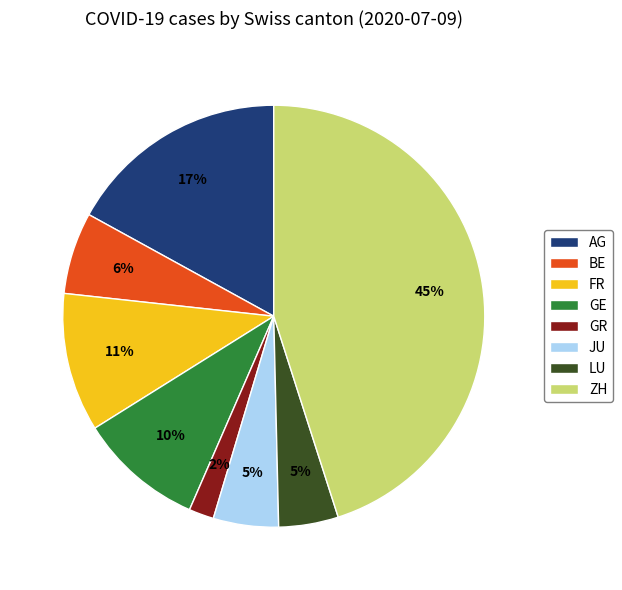

Is AG the majority of the pie?

No